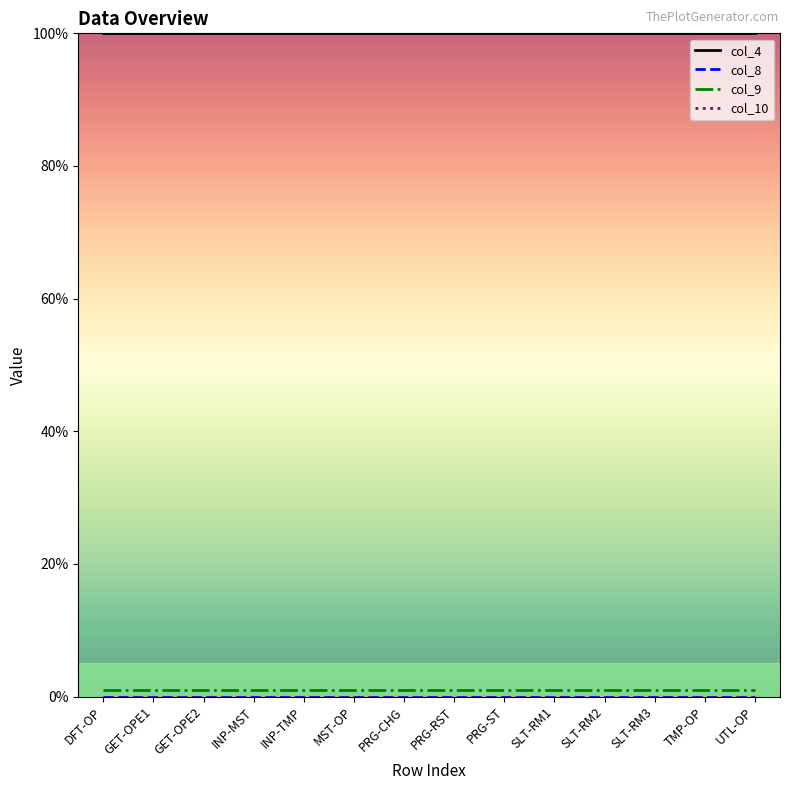

Is this an area chart (filled region under the line)?

No